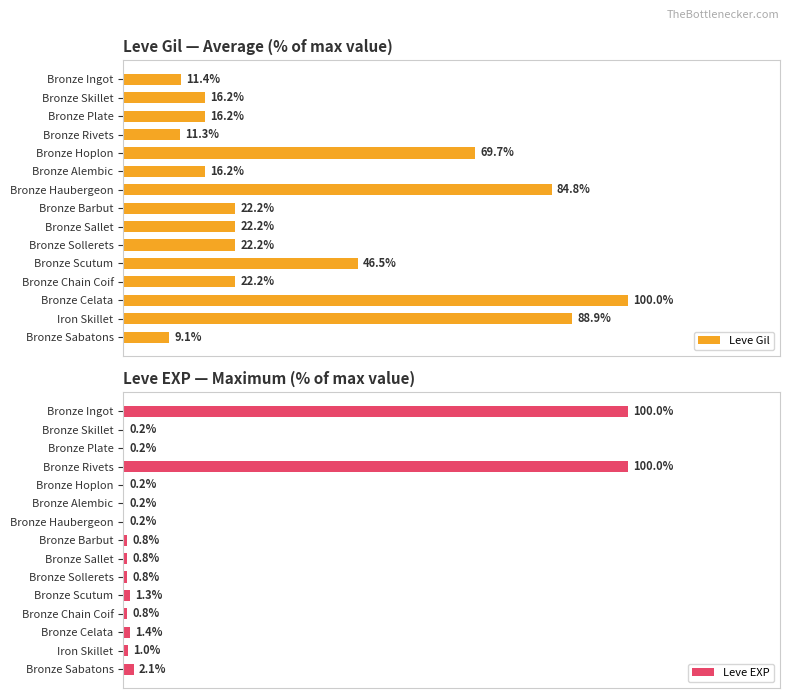

What is the sum of all Leve Gil values?

559.1